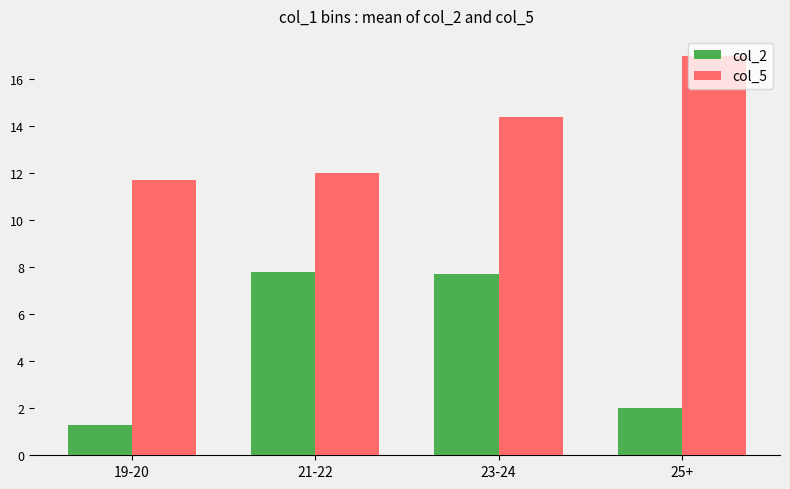

What are all the series names shown in the legend?

col_2, col_5